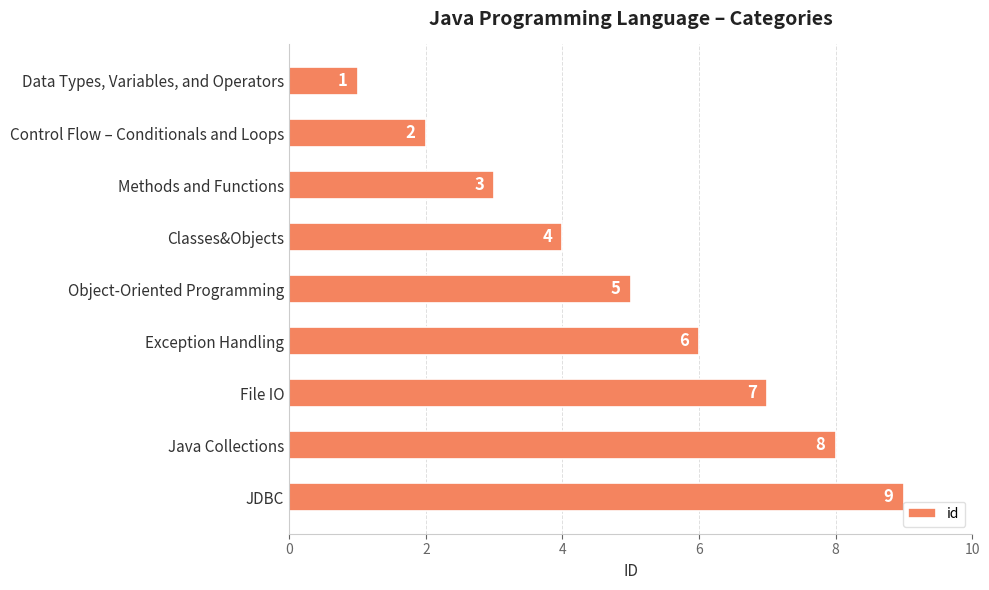

The value at JDBC is 14. True or false?

False